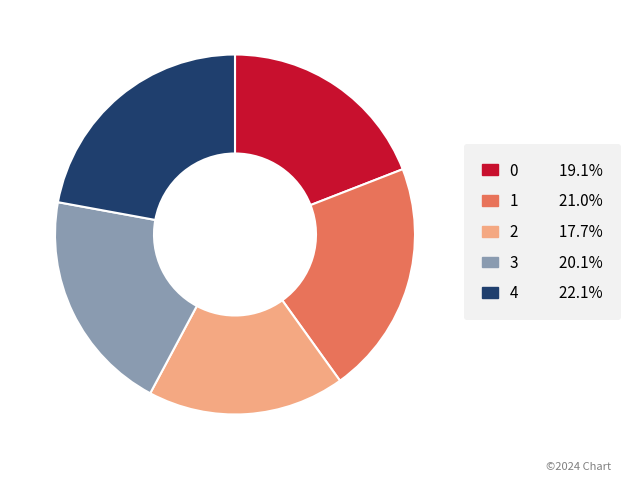

Is it true that 1 is 14% of the pie?

False